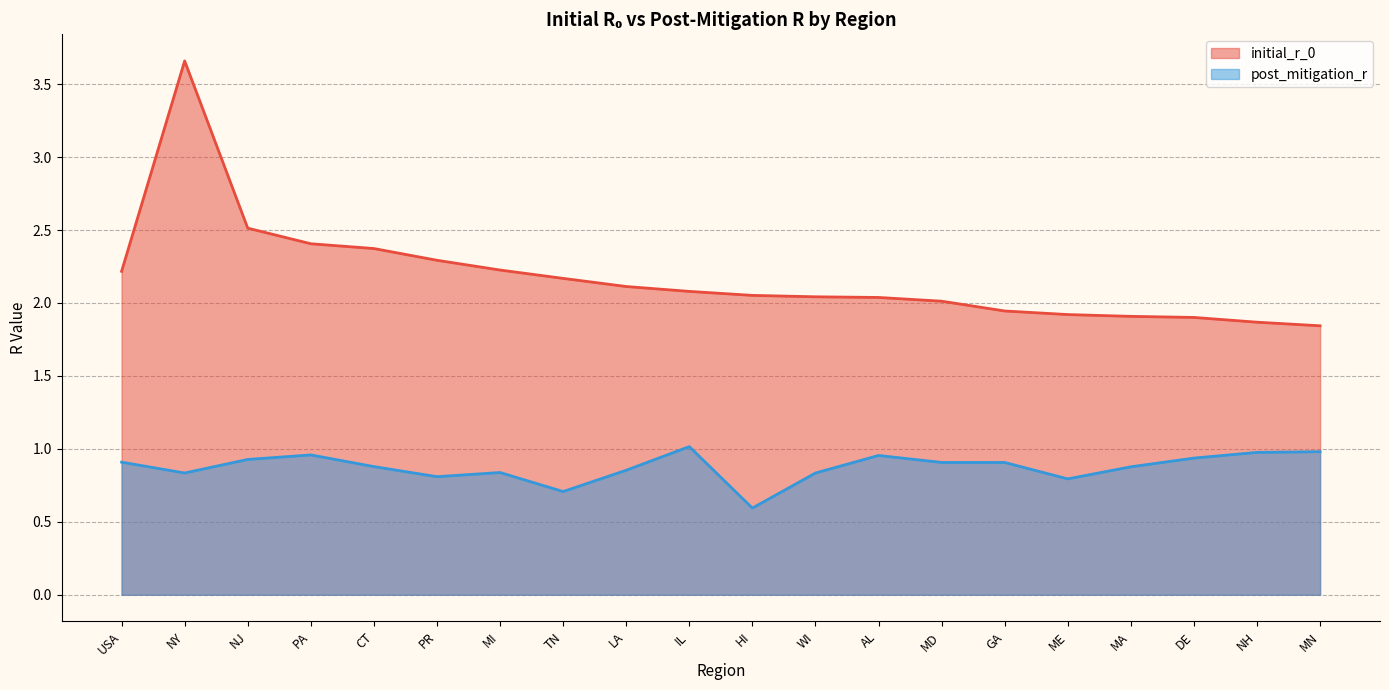

Between PA and AL, which series saw the biggest shift?

initial_r_0